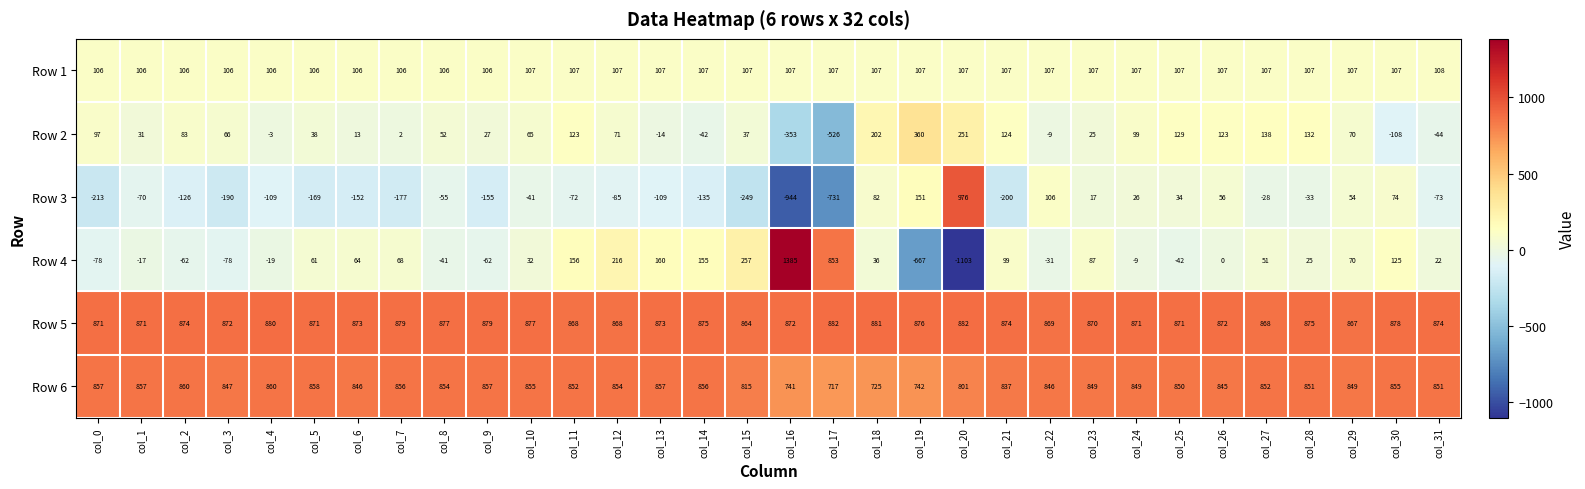

List the series in order of their peak value, highest first.

Row 4, Row 3, Row 5, Row 6, Row 2, Row 1